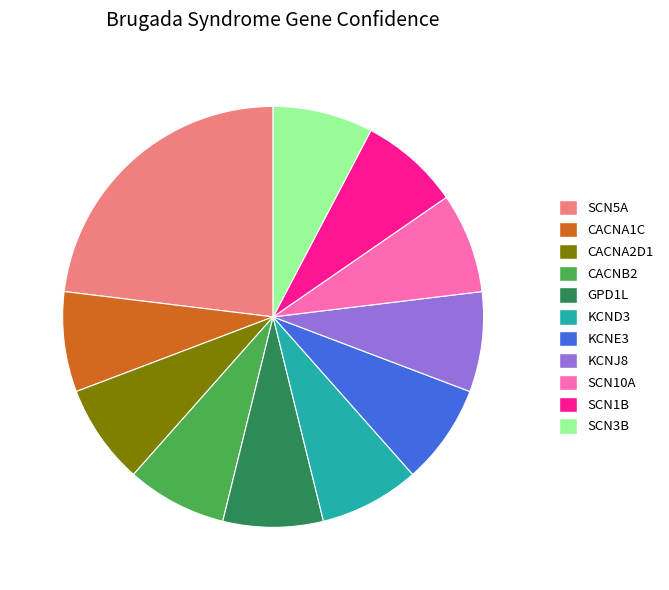

Approximately how many times larger is the value at CACNA1C compared to SCN1B?

1.0